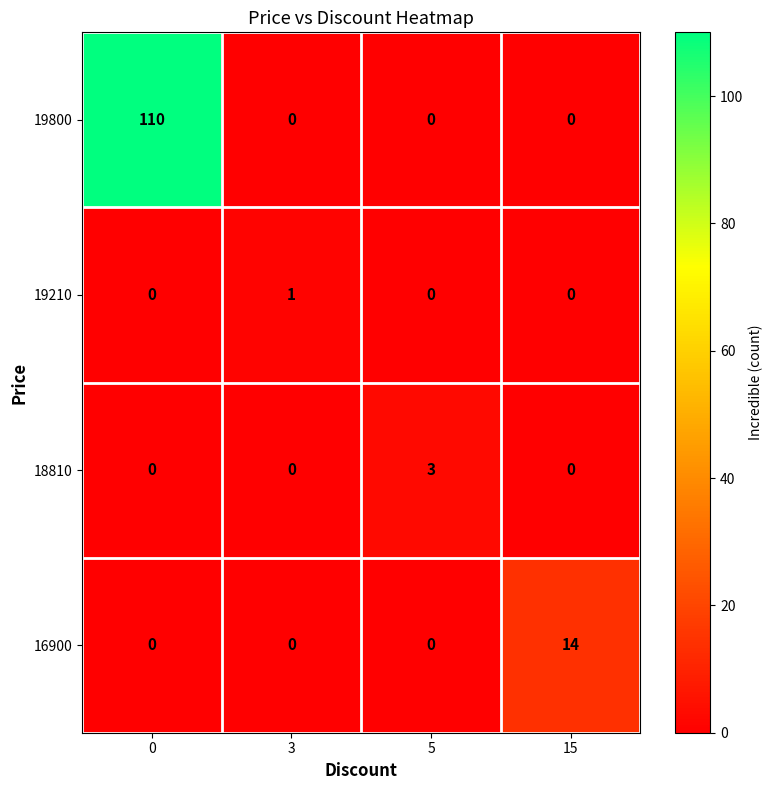

Reading left to right, list all the values displayed in this chart.

19800: 110	0	0	0
19210: 0	1	0	0
18810: 0	0	3	0
16900: 0	0	0	14